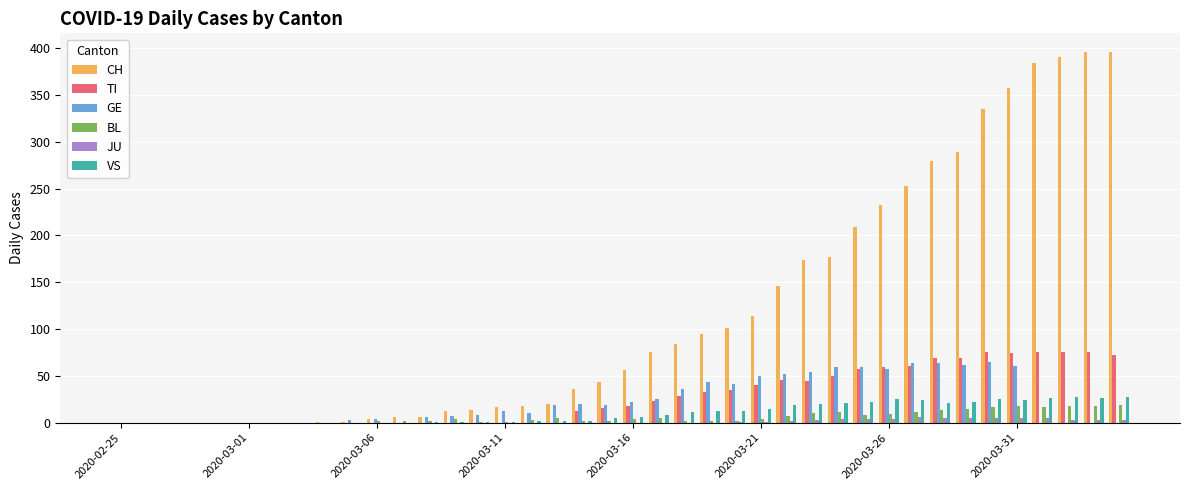

How many distinct data groups are displayed?

6